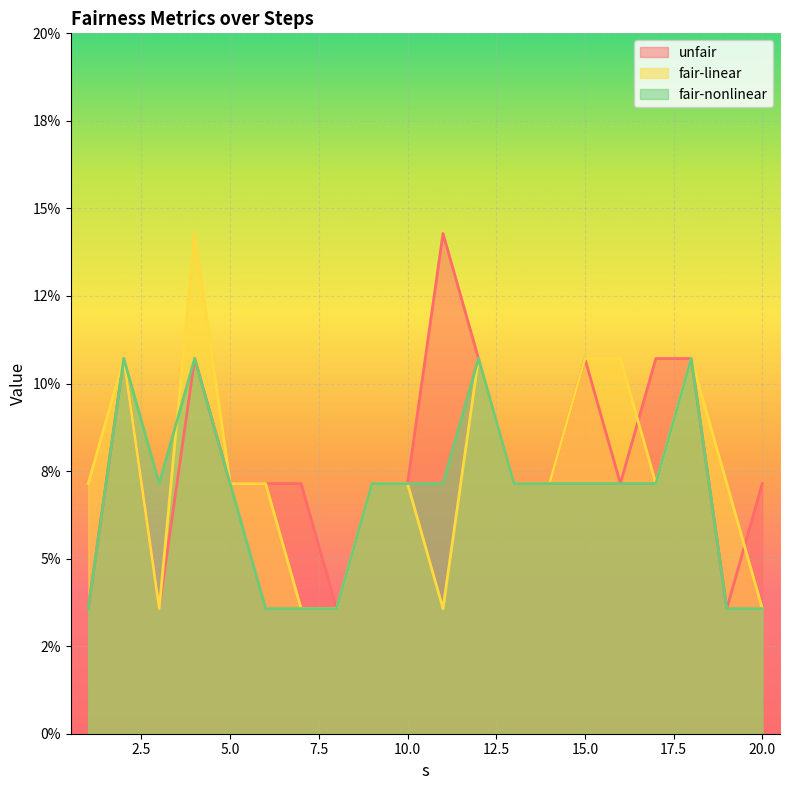

List the labels in order of fair-nonlinear value, smallest first.

1, 6, 7, 8, 19, 20, 3, 5, 9, 10, 11, 13, 14, 15, 16, 17, 2, 4, 12, 18